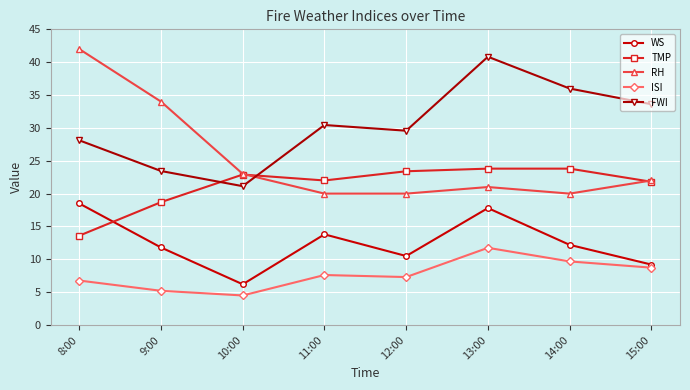

True or false: WS has a value of 12.2 at 14:00.

True